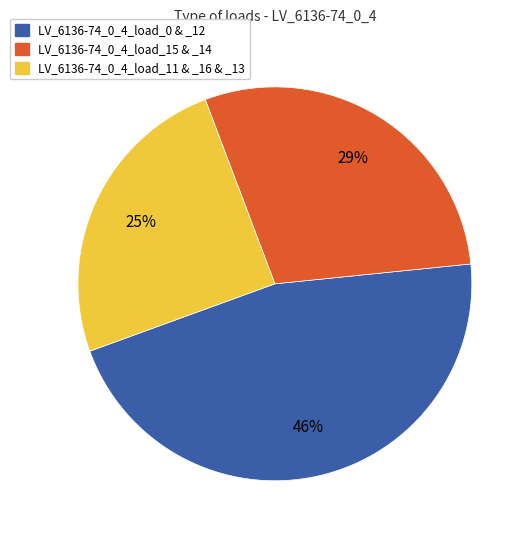

Between LV_6136-74_0_4_load_15 & _14 and LV_6136-74_0_4_load_0 & _12, which is larger?

LV_6136-74_0_4_load_0 & _12